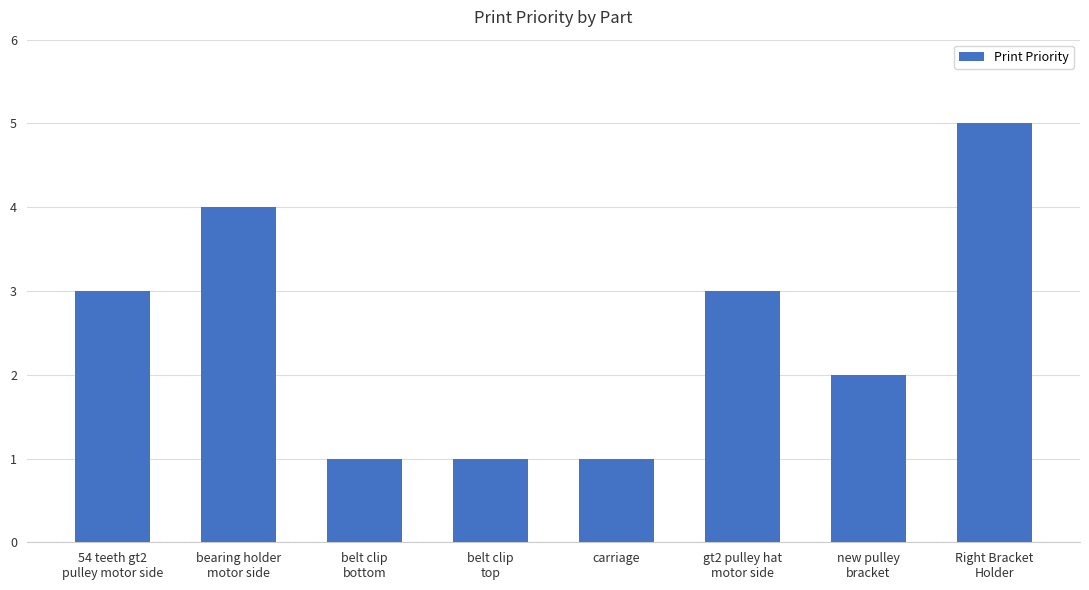

The value at carriage is 1. True or false?

True